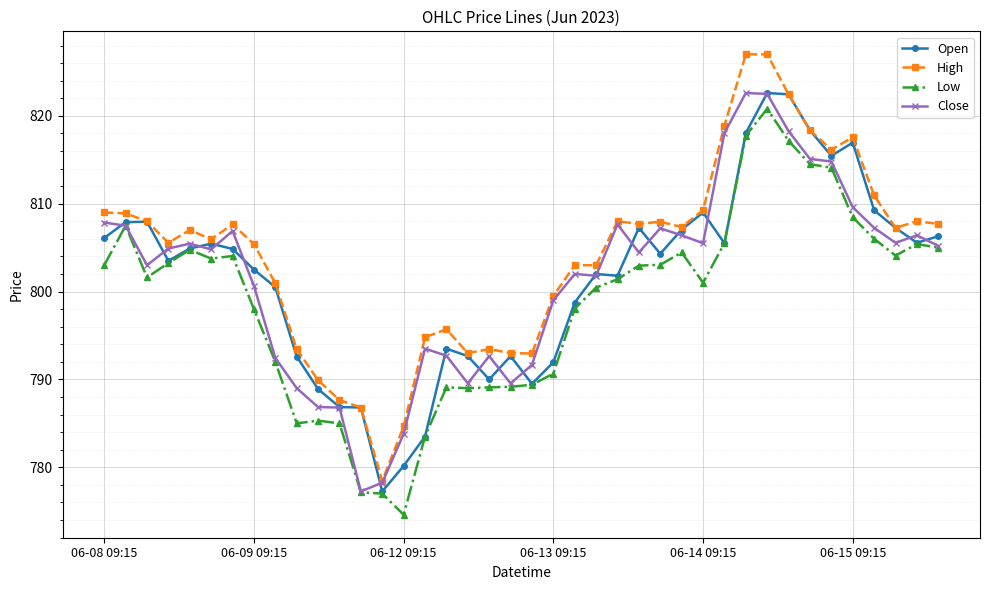

At how many categories does at least one series exceed 776?

40